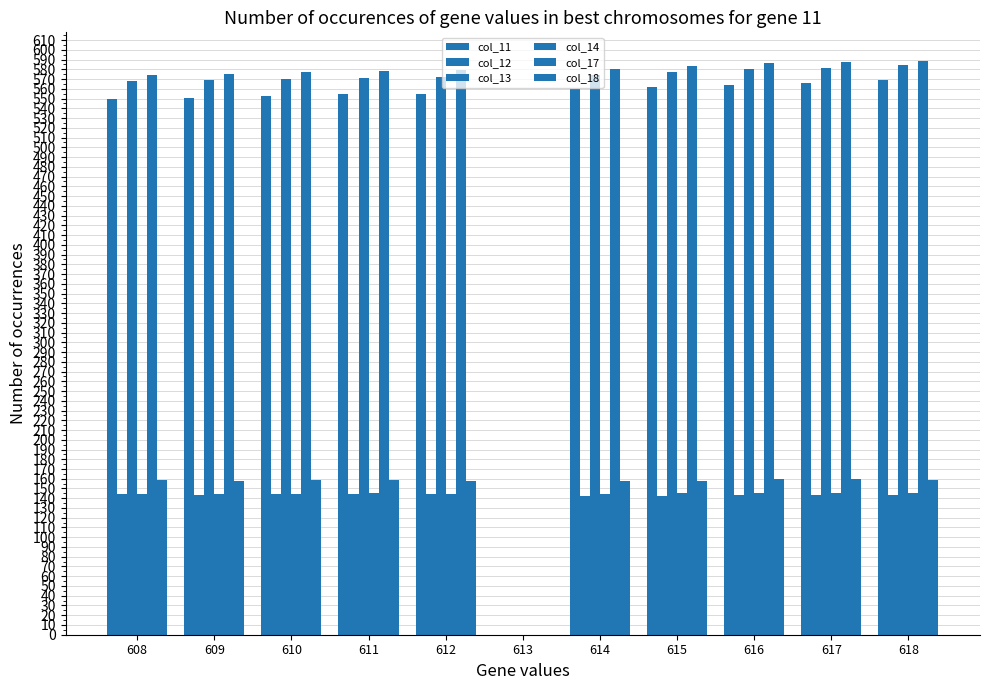

How many values in col_17 are above zero?

10